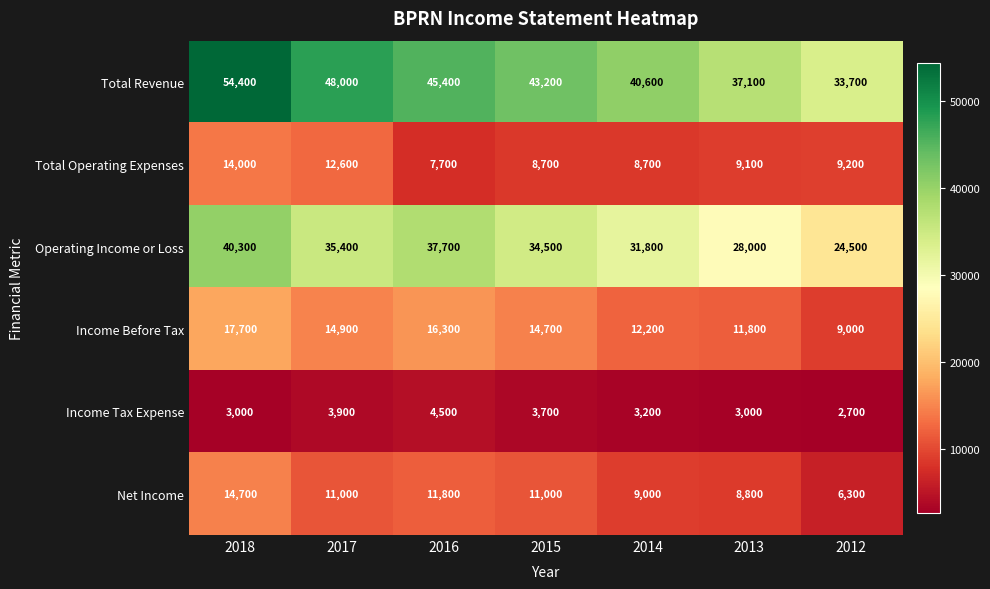

Which series changed the most between 2018 and 2017?

Total Revenue